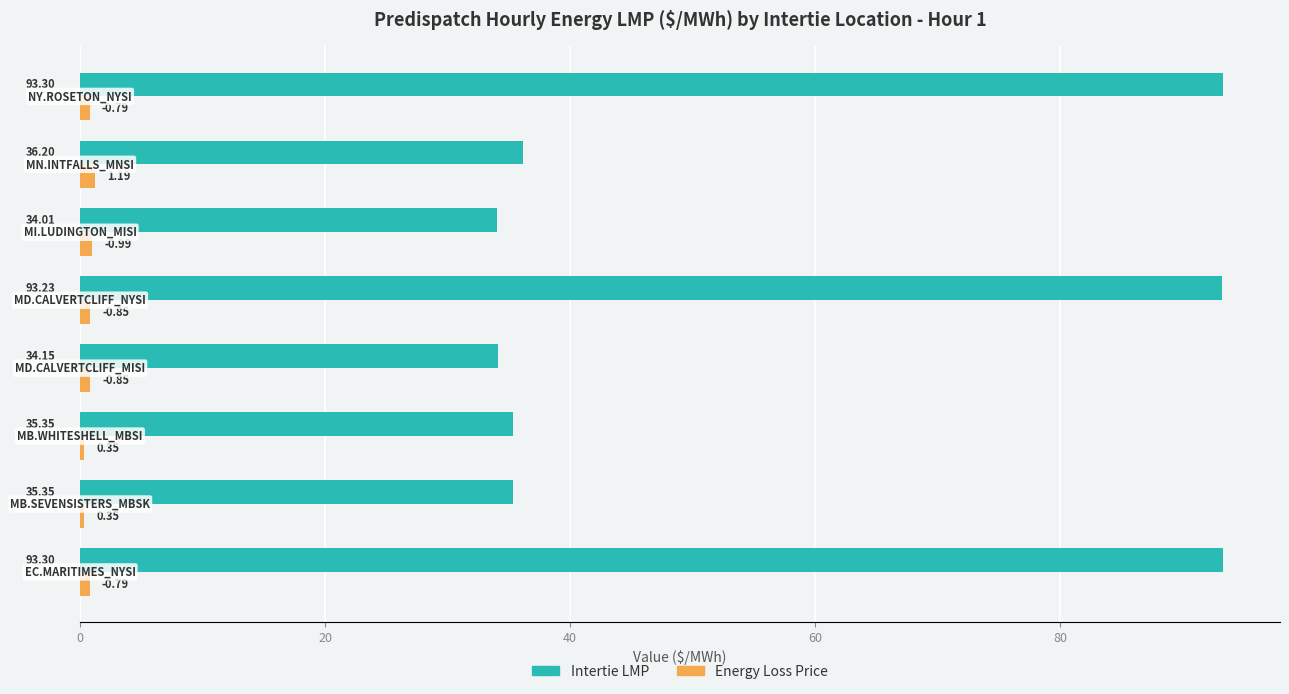

Which series has the widest spread of values?

Intertie LMP